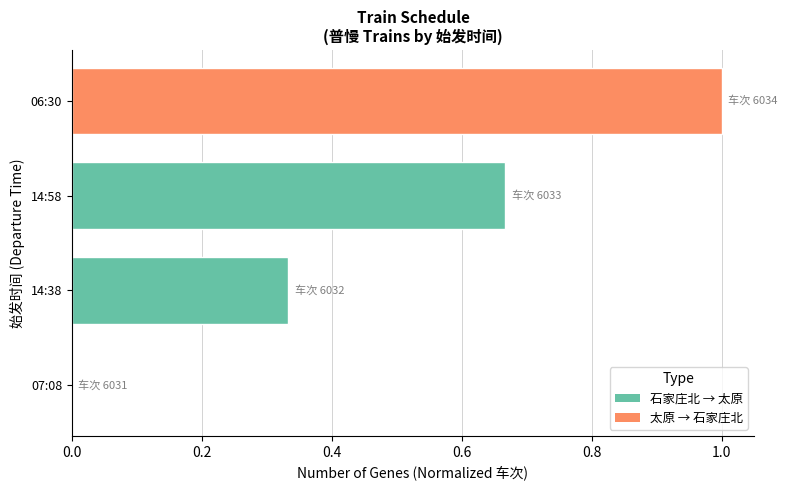

True or false: the data shows 0.5 at 14:38.

False